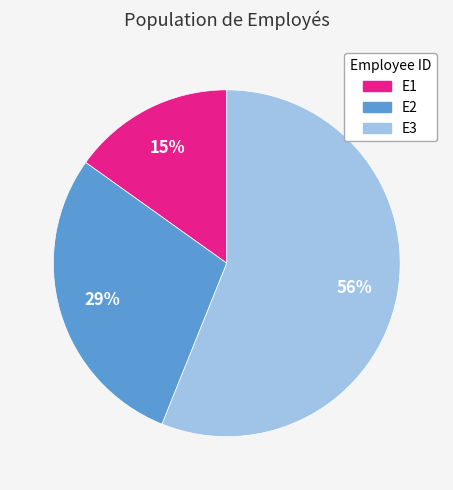

To the nearest percent, what portion does E1 represent?

15%